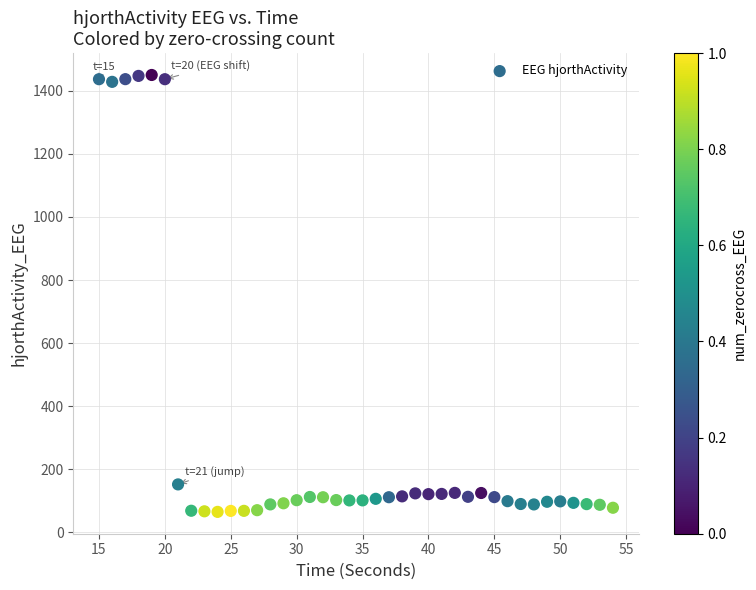

What is the range of X values (max minus min)?

39.0